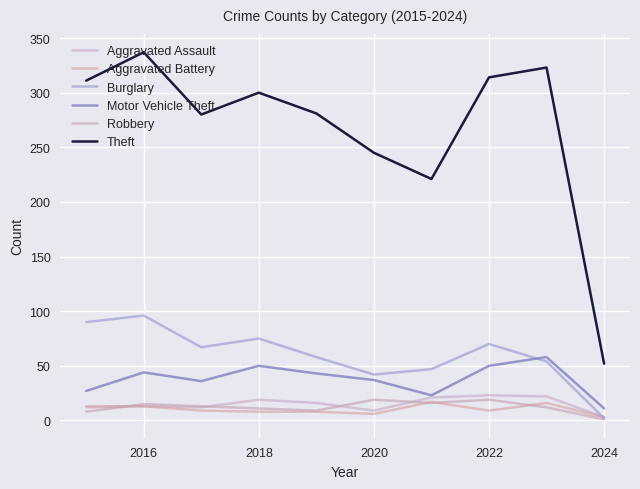

True or false: Aggravated Battery and Motor Vehicle Theft intersect in this chart.

False